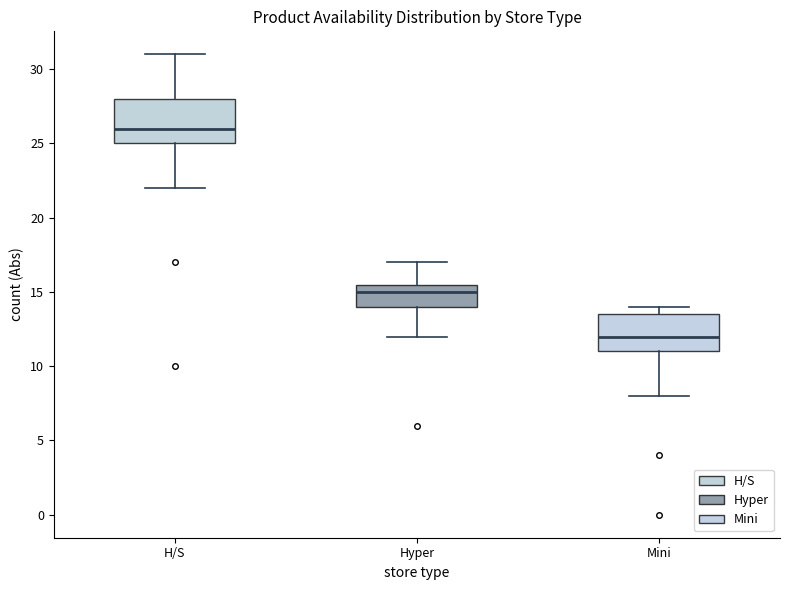

Reading left to right, read every box against the y-axis: the position of its median line, the range the box covers, and the ends of its whiskers. The values are not printed on the chart, so give them approximately, as read against the axis.

H/S: median 26.0, box 25.0 to 28.0, whiskers 22.0 to 31.0
Hyper: median 15.0, box 14.0 to 15.5, whiskers 12.0 to 17.0
Mini: median 12.0, box 11.0 to 13.5, whiskers 8.0 to 14.0